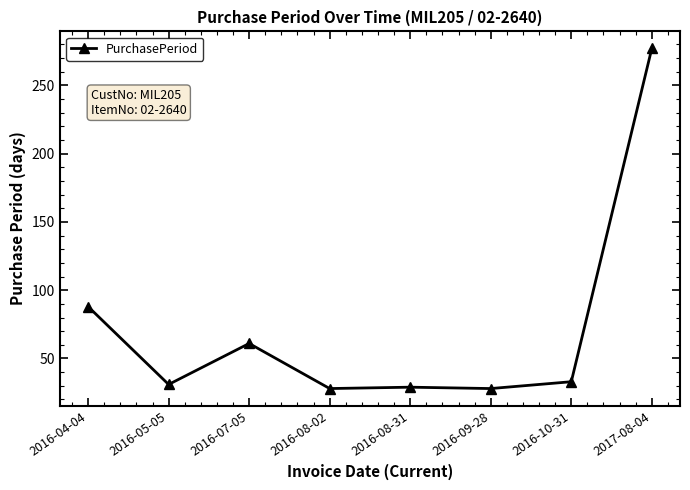

Count the number of data series in this chart.

1